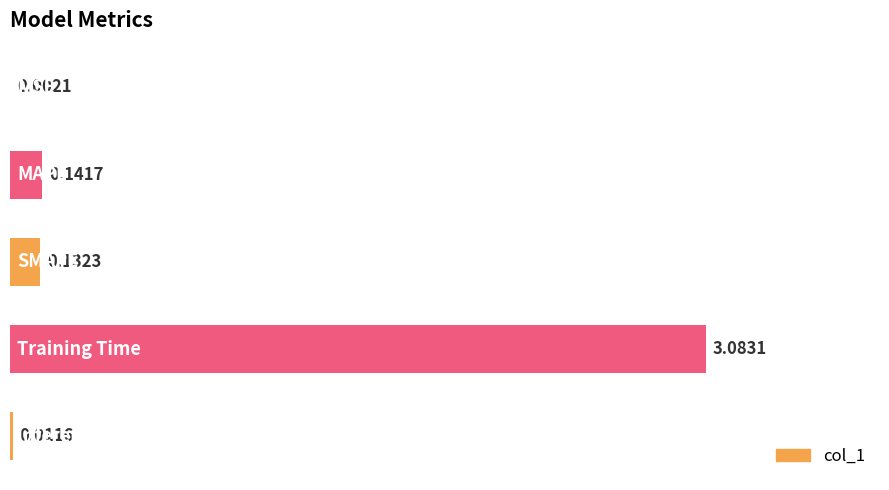

What is the sum of all values?

3.4